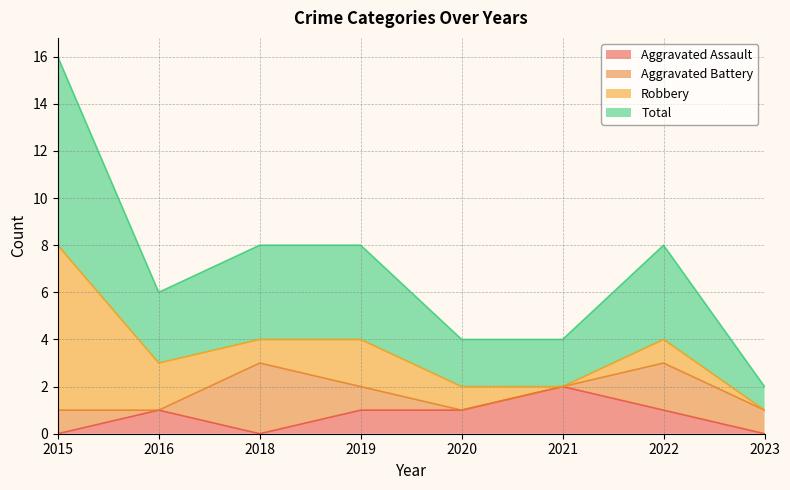

Does the chart have visible grid lines?

Yes